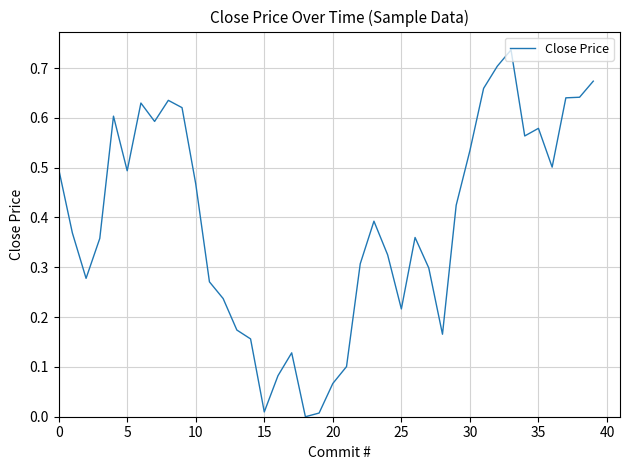

What is the value of the 33rd point from the left?

0.7